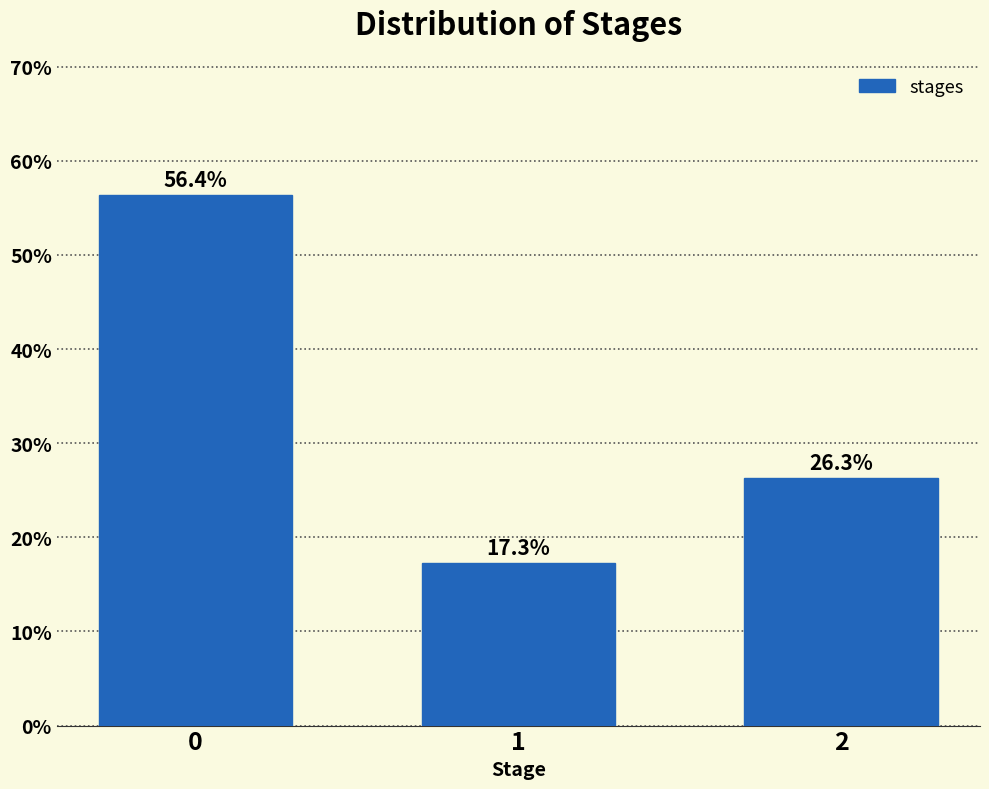

Reading left to right, what are all the values shown in this chart?

56.4	17.3	26.3